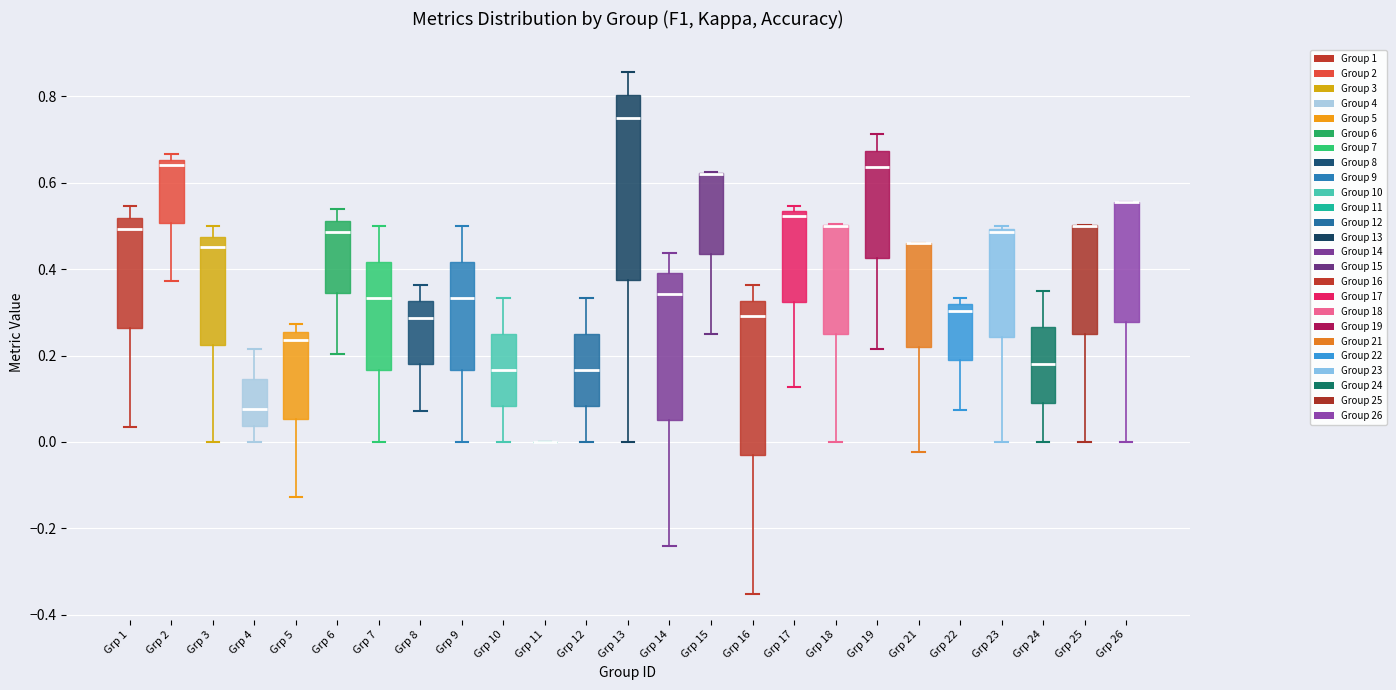

Where does the lower whisker of the box for Grp 19 end on the y-axis? The values are not printed on the chart, so give them approximately, as read against the axis.

0.22